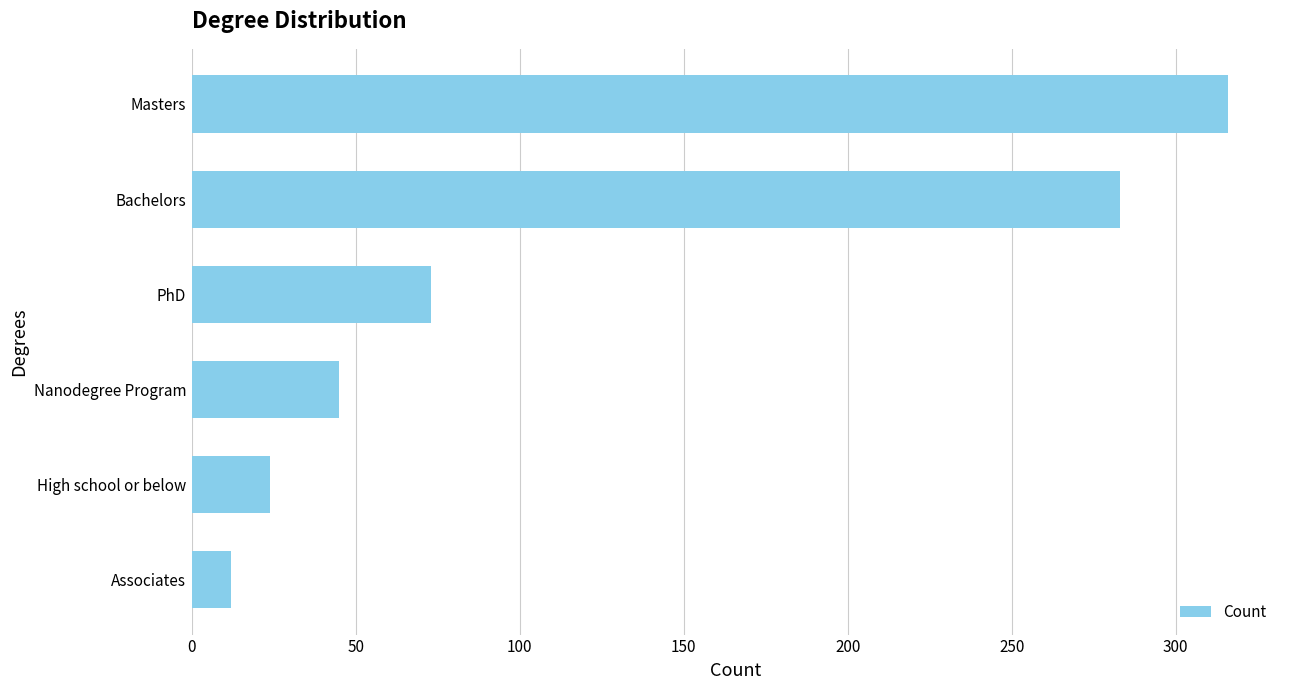

Where is the data nearest to the value 164?

PhD